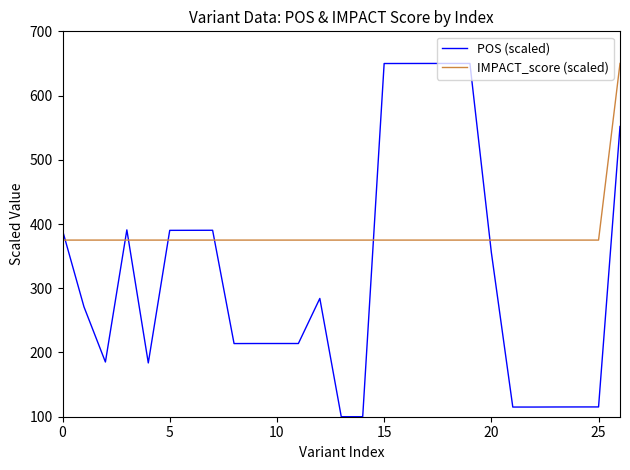

How many intersections are there between POS (scaled) and IMPACT_score (scaled)?

7